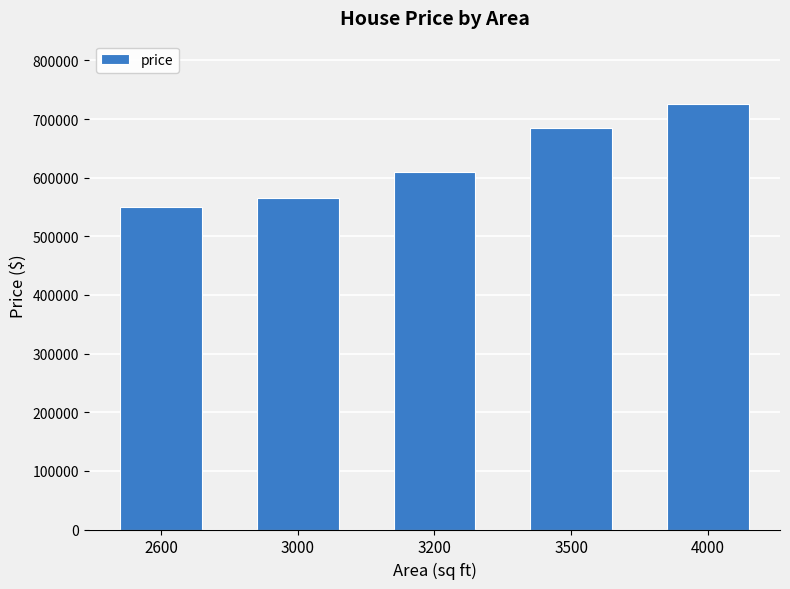

What is the value of the 1st bar from the left?

550000